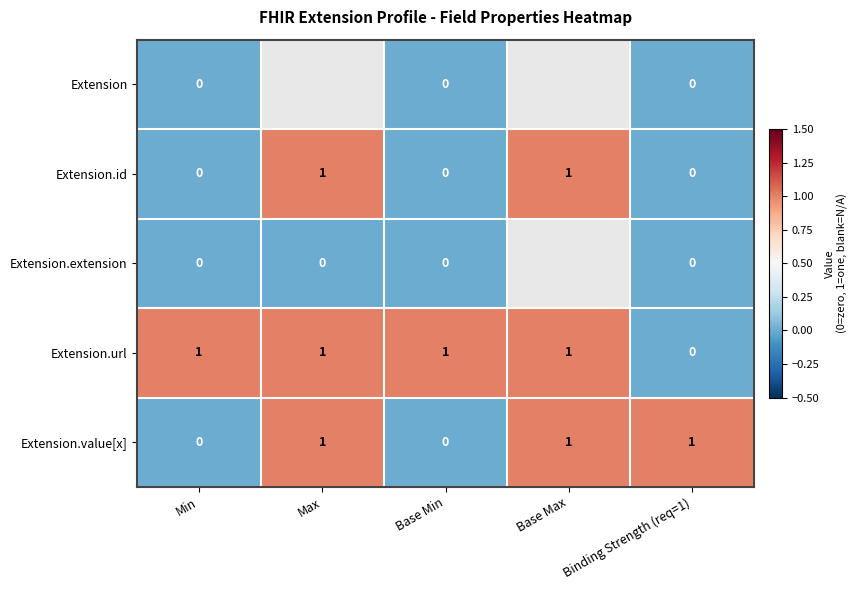

How many Extension.id values are between 0 and 1?

5